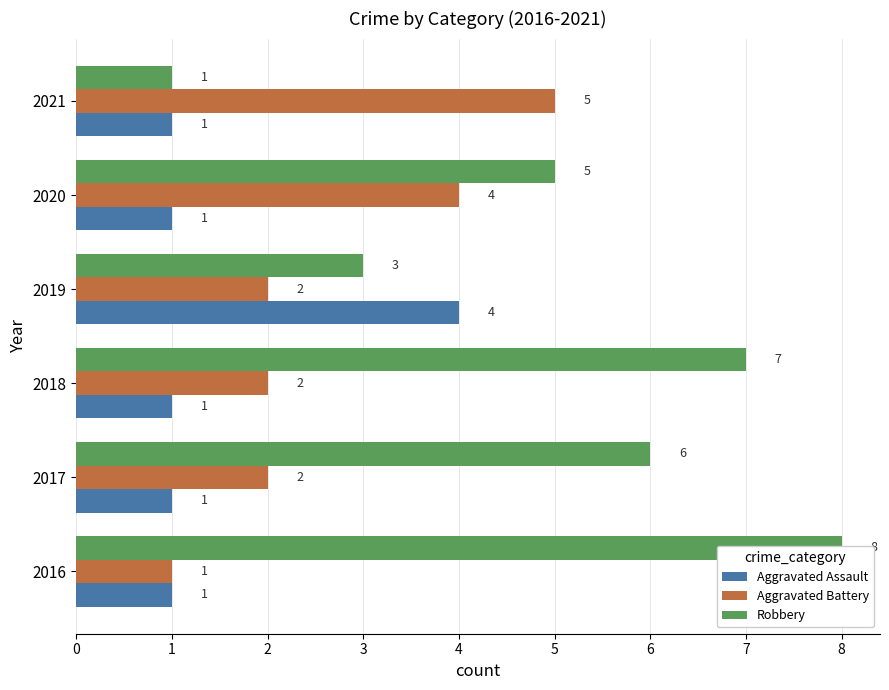

What is the approximate value of Aggravated Battery at 2020?

4